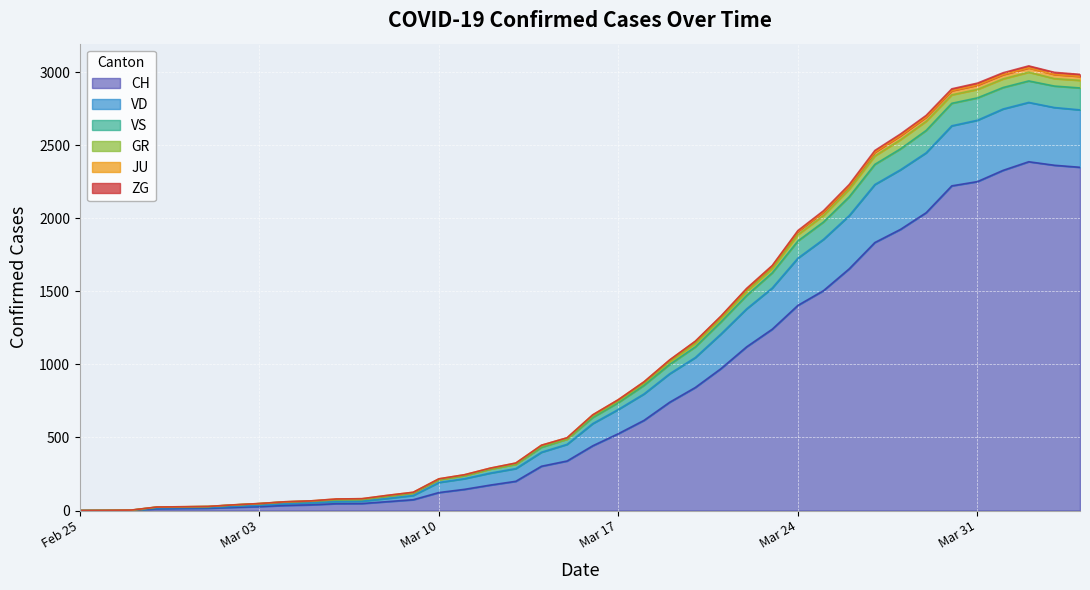

True or false: CH has more than 0 interior local peaks.

True